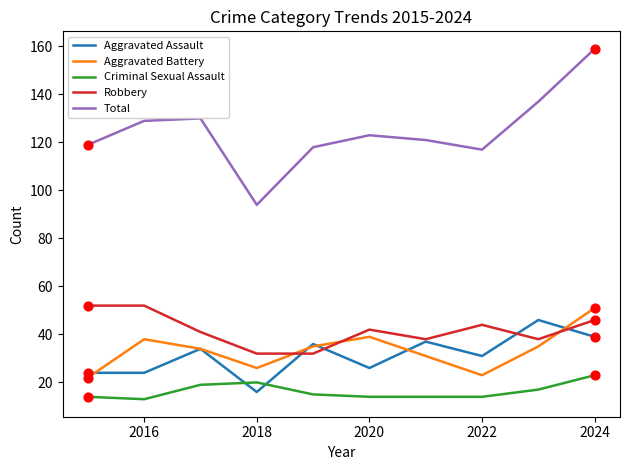

Which series has the largest range (max minus min)?

Total